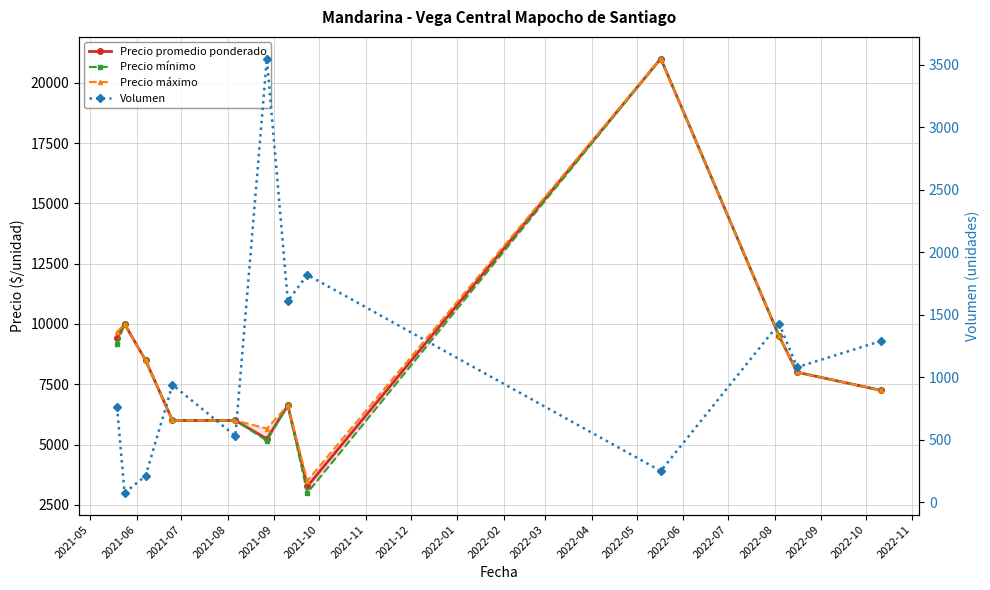

What is the total value across all series at 2021-05?

28999.0